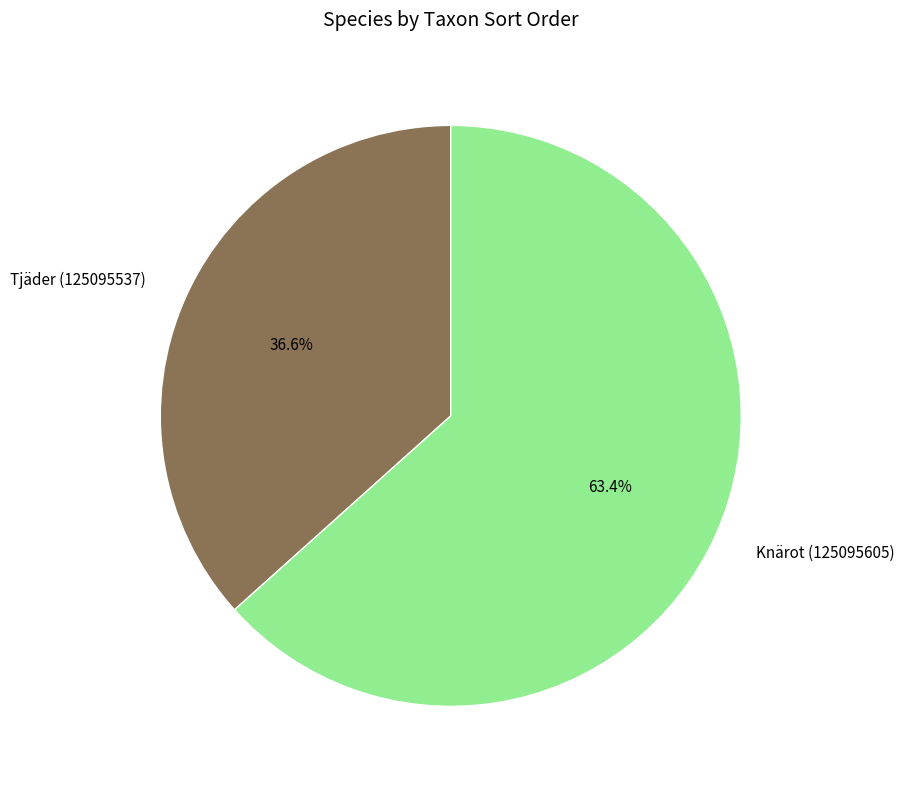

To the nearest percent, what percentage of the pie is Tjäder (125095537)?

37%